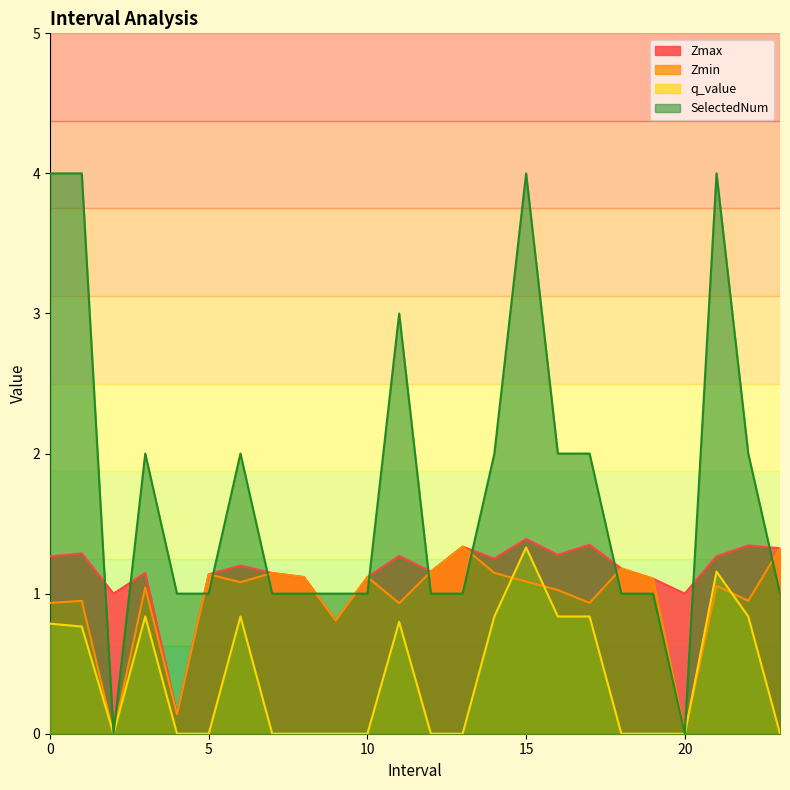

Which series has the largest total across all categories?

SelectedNum